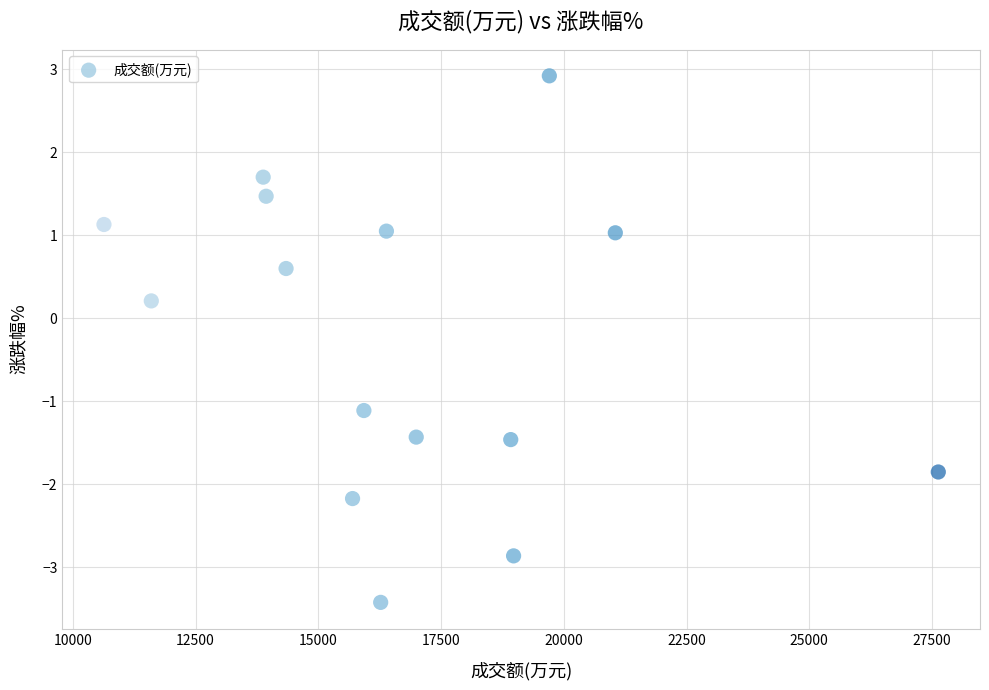

What is the range of X values (max minus min)?

16993.0